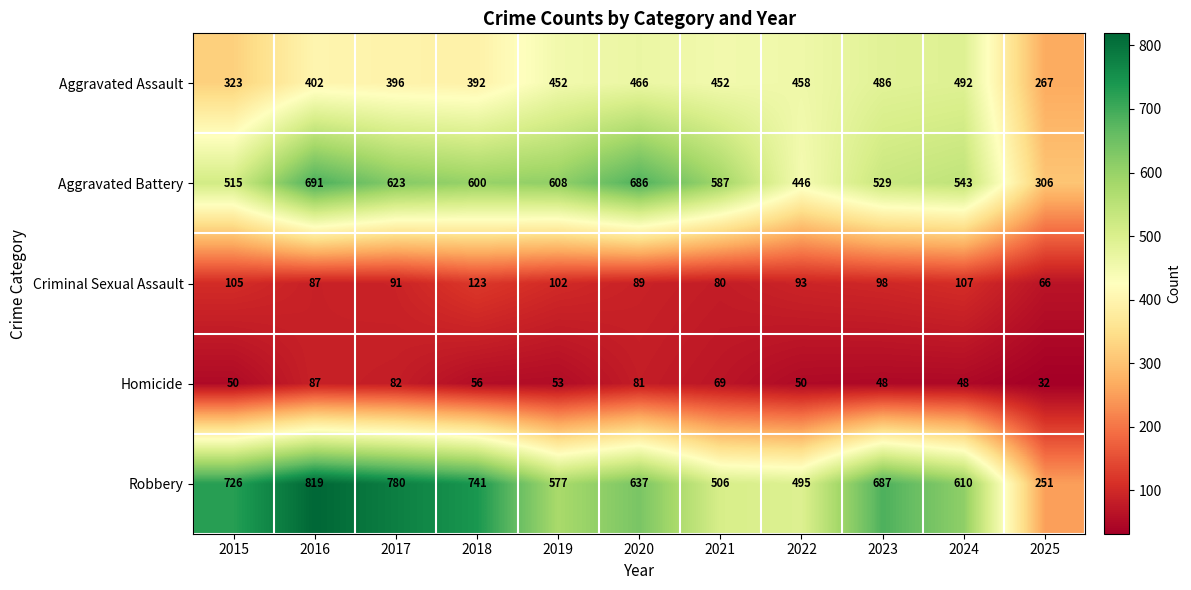

What is the maximum value for Homicide?

87